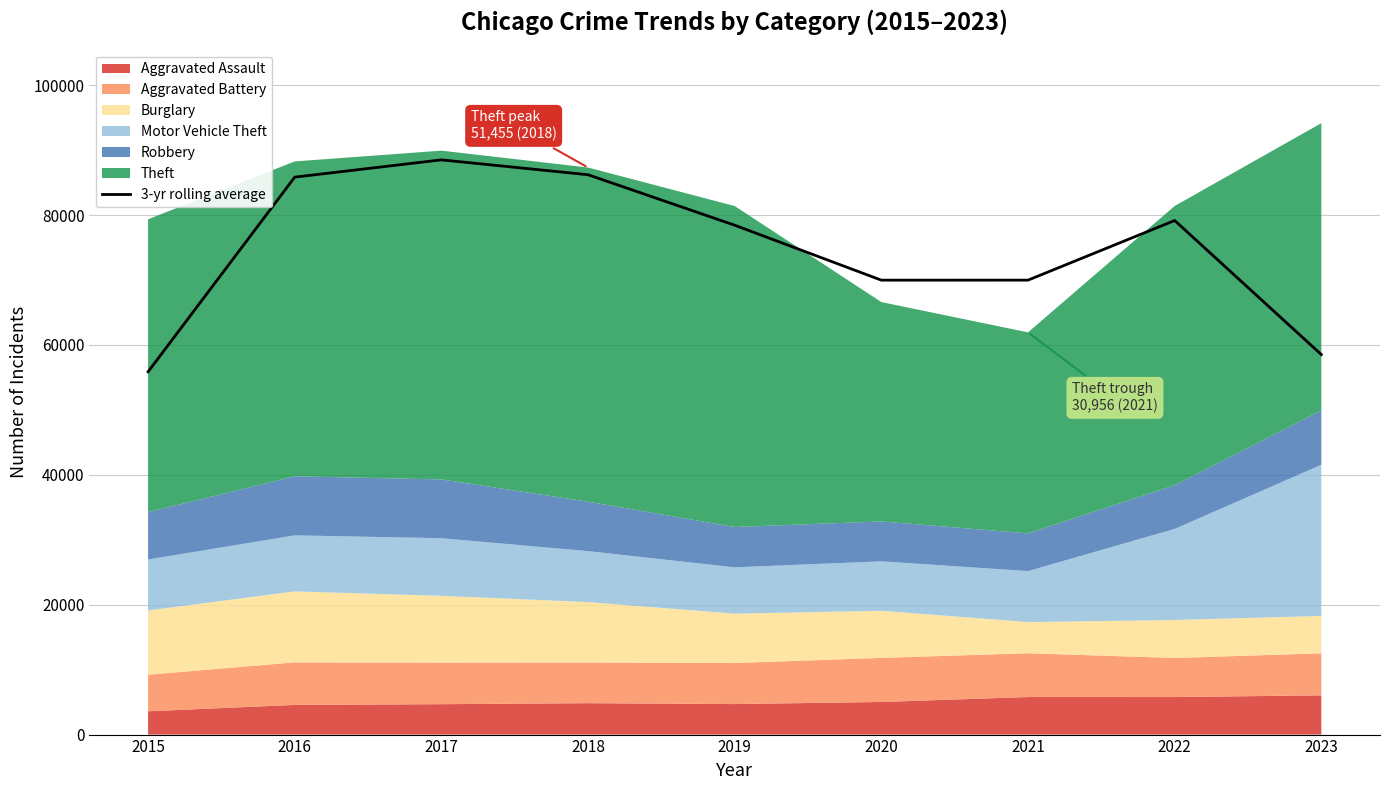

Reading right to left, transcribe all the data shown in this chart.

58515.3	79160.3	69976.7	69974.3	78435.3	86207.7	88498.0	85840.0	55867.3